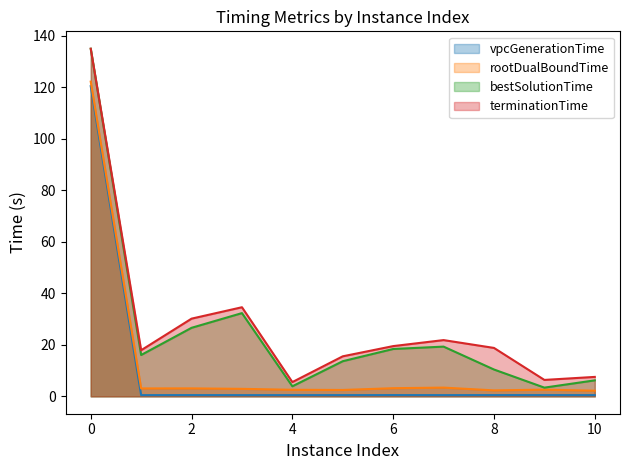

In vpcGenerationTime, how many points are lower than both neighbors (excluding endpoints)?

3